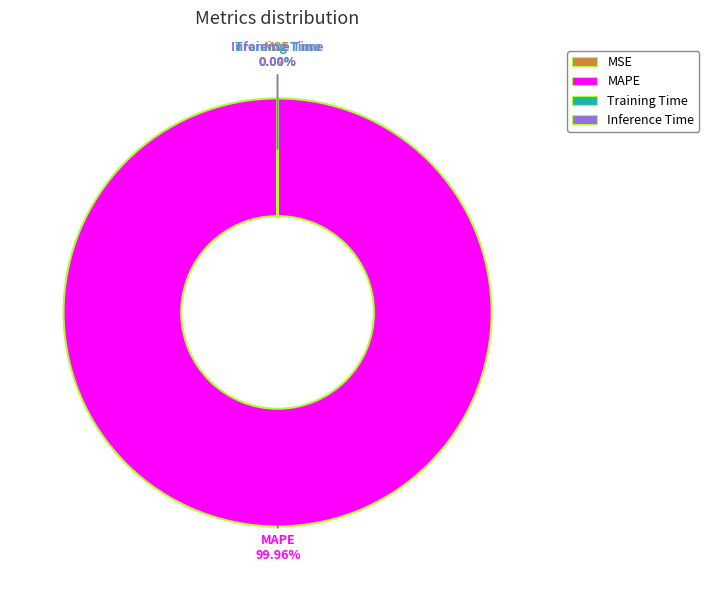

What is the majority slice?

MAPE